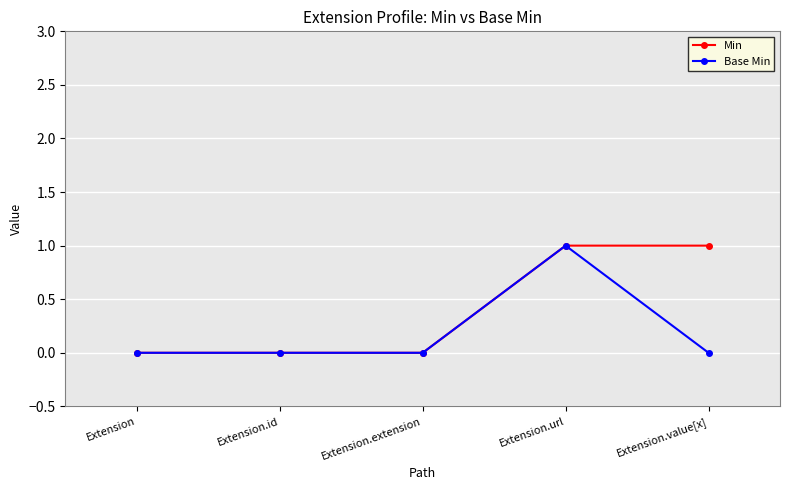

Is it true that Base Min equals 0 at Extension.id?

True